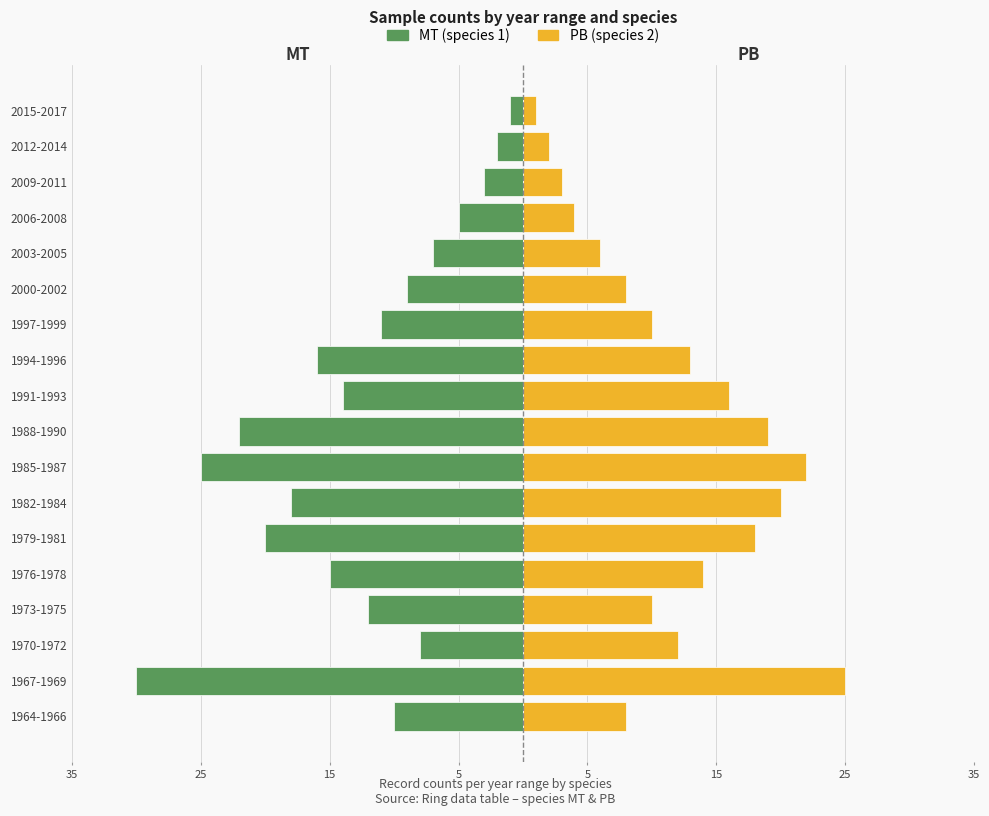

Between 1994-1996 and 1997-1999, which series saw the biggest shift?

MT